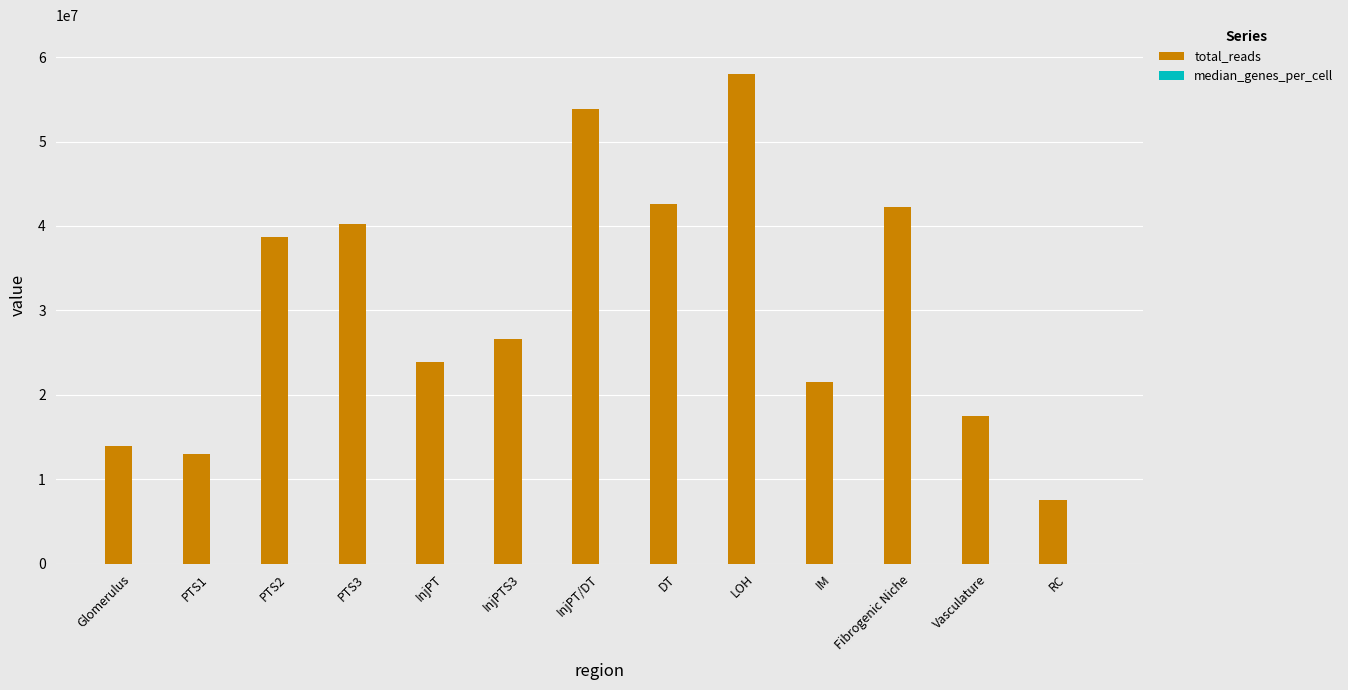

Which series has the largest total across all categories?

total_reads